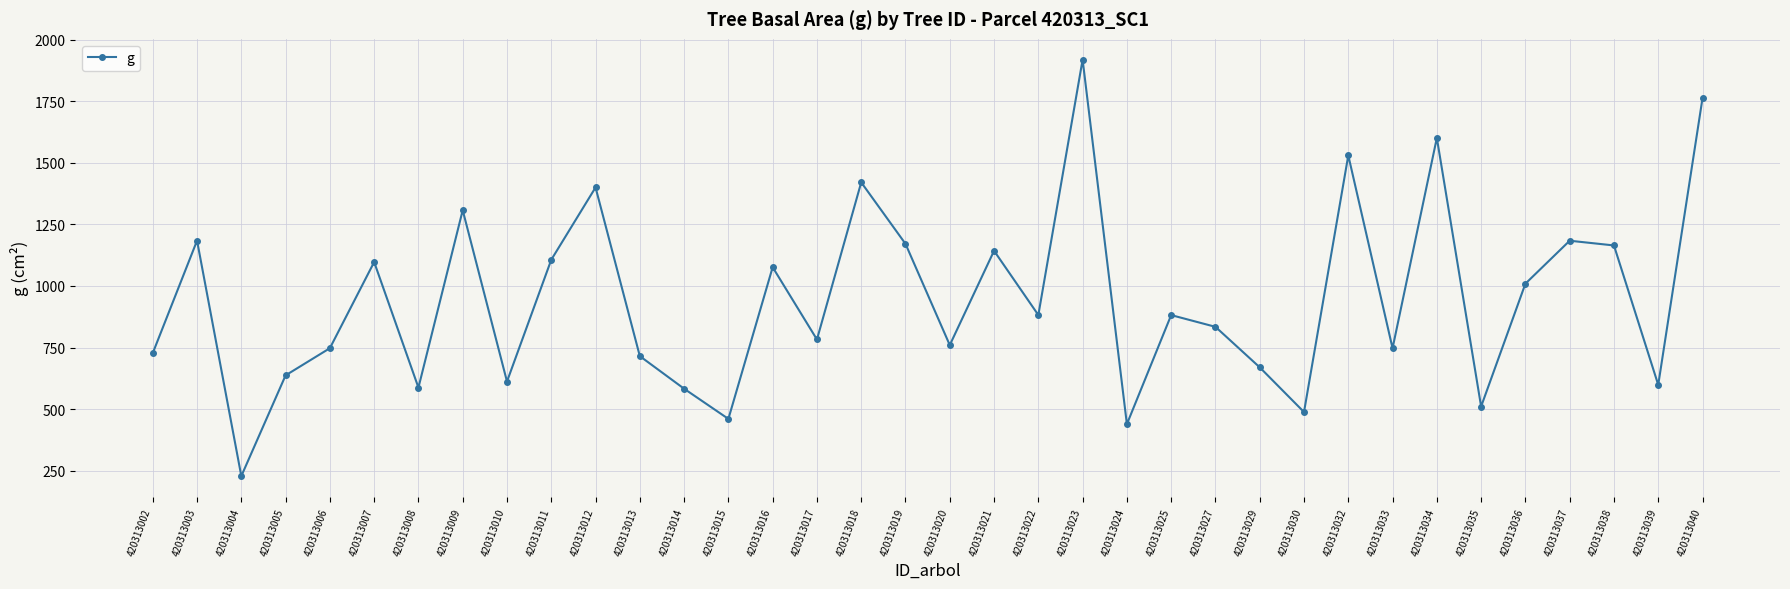

What is the value of the 13th point from the left?

583.1